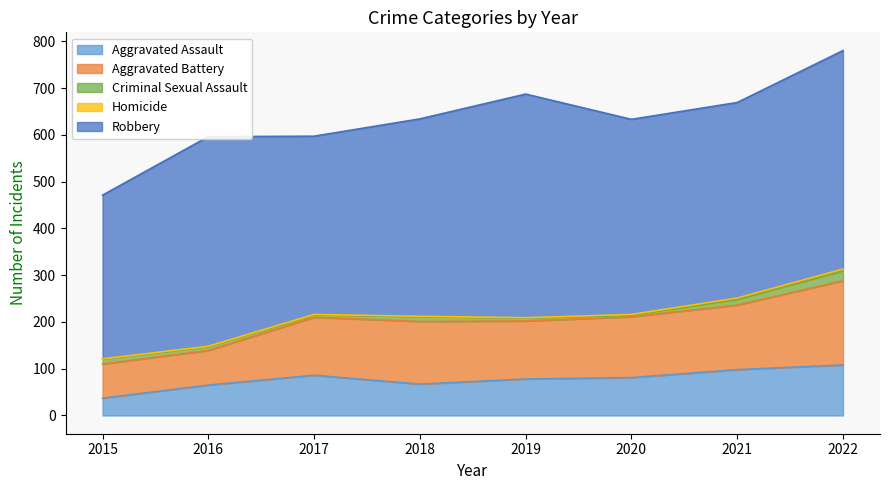

Which series changed the most between 2017 and 2021?

Robbery